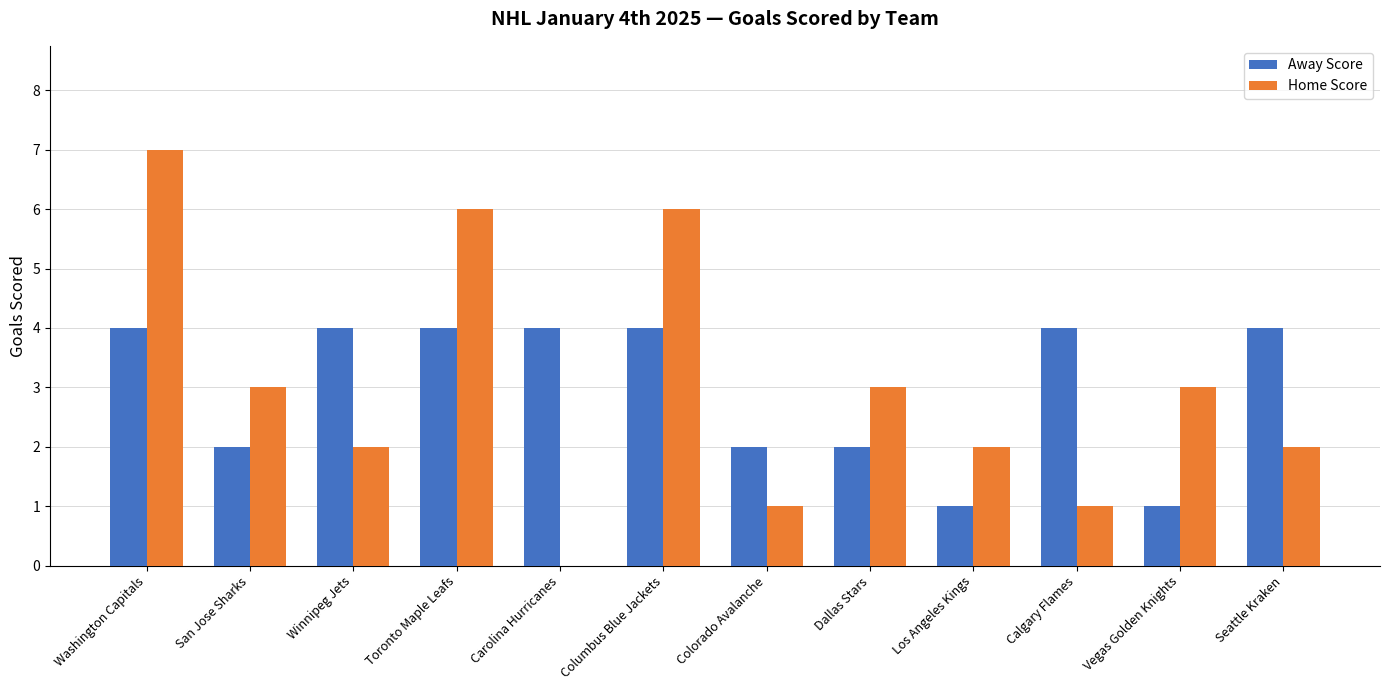

Is the value of Away Score at Washington Capitals greater than the value of Home Score at San Jose Sharks?

Yes